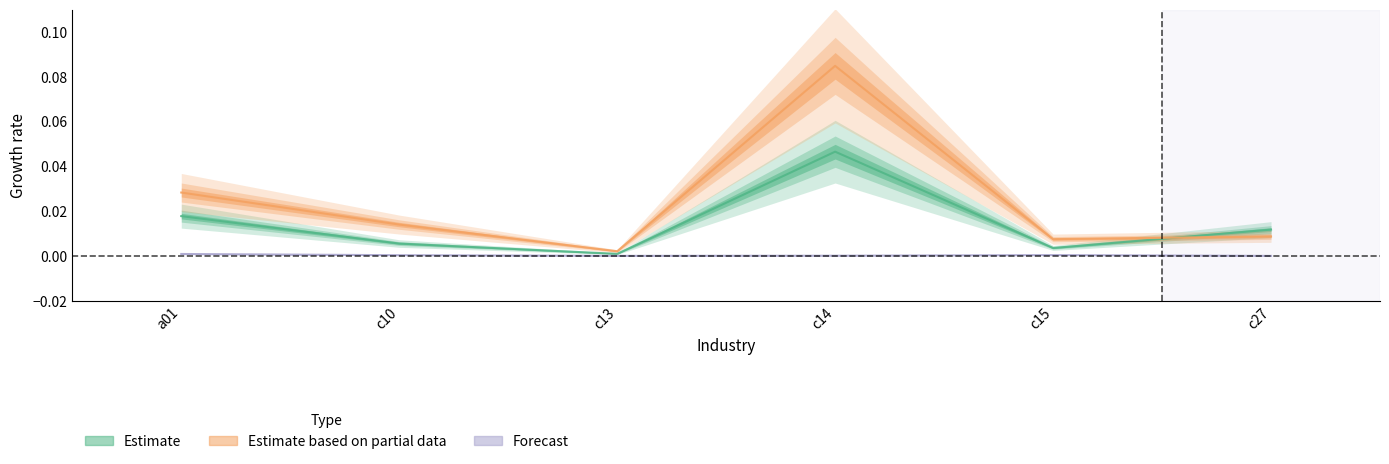

True or false: Estimate and Forecast intersect in this chart.

False